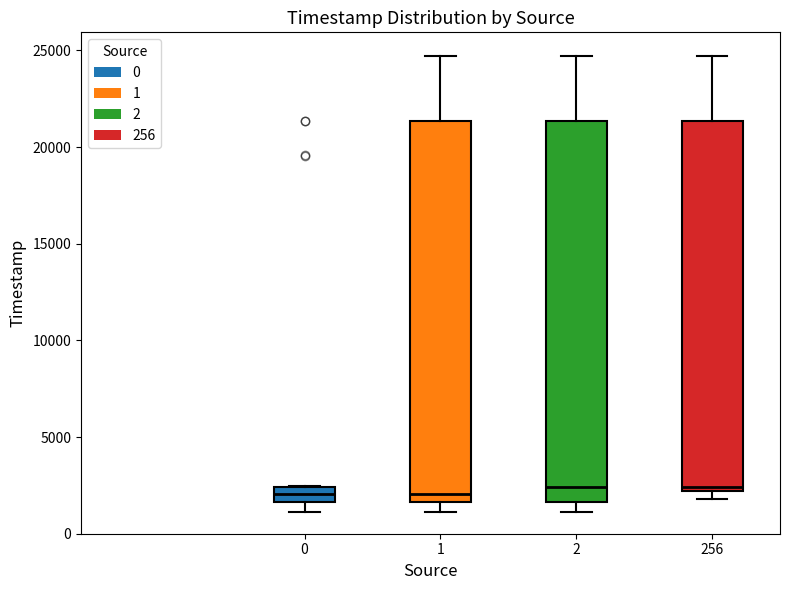

Where does the median line of the box at x = 2 sit on the y-axis? The values are not printed on the chart, so give them approximately, as read against the axis.

2500